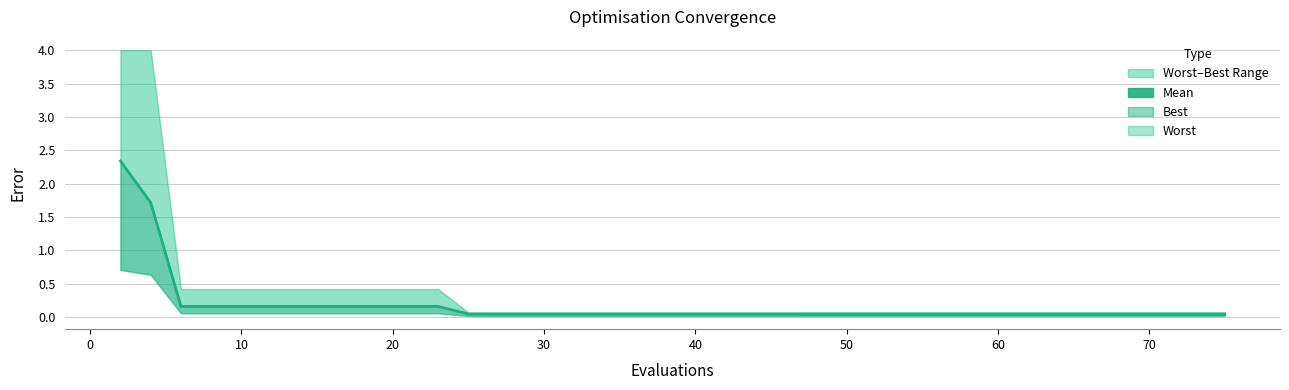

Reading right to left, list all the values displayed in this chart.

0.0	0.0	0.0	0.0	0.0	0.0	0.0	0.0	0.0	0.0	0.0	0.0	0.0	0.0	0.0	0.0	0.0	0.0	0.0	0.0	0.0	0.0	0.0	0.0	0.0	0.0	0.0	0.0	0.2	0.2	0.2	0.2	0.2	0.2	0.2	0.2	0.2	0.2	1.7	2.3